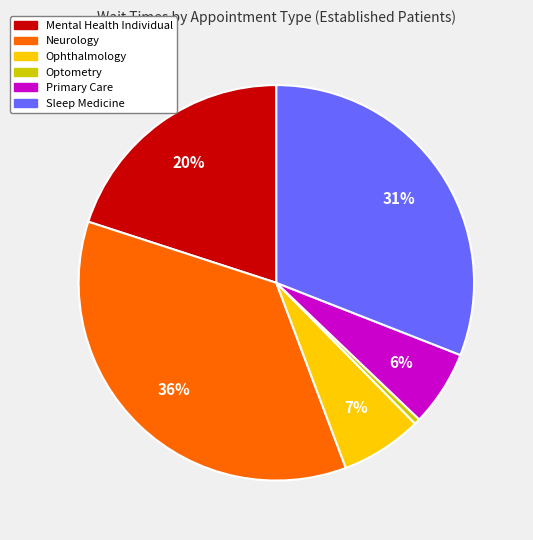

To the nearest percent, what is the average slice percentage?

17%